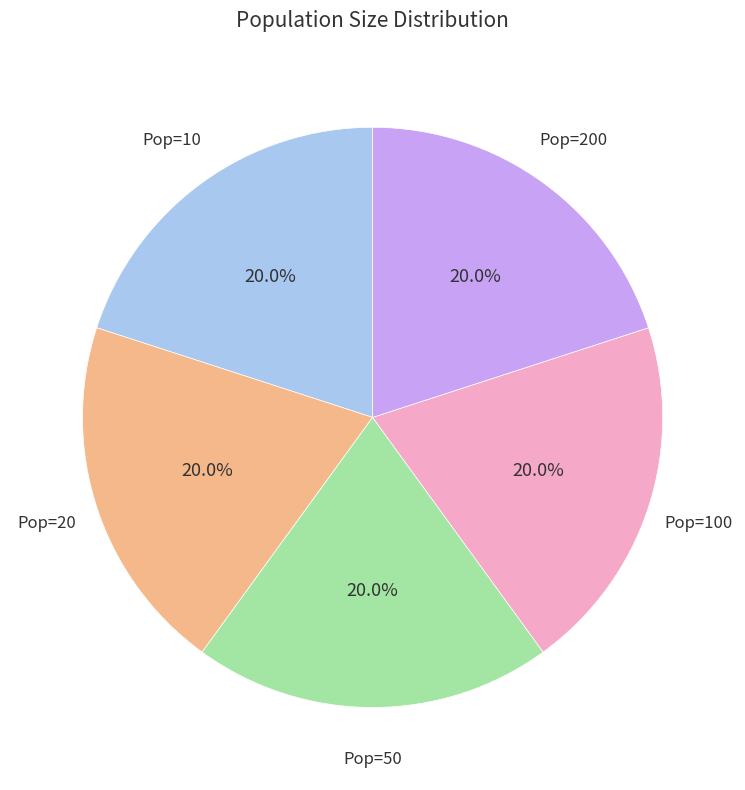

What is the ratio of the value at Pop=50 to the value at Pop=10?

1.0